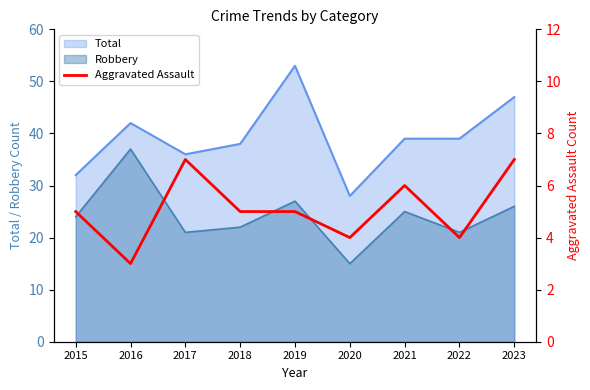

Count the number of categories in the chart.

9